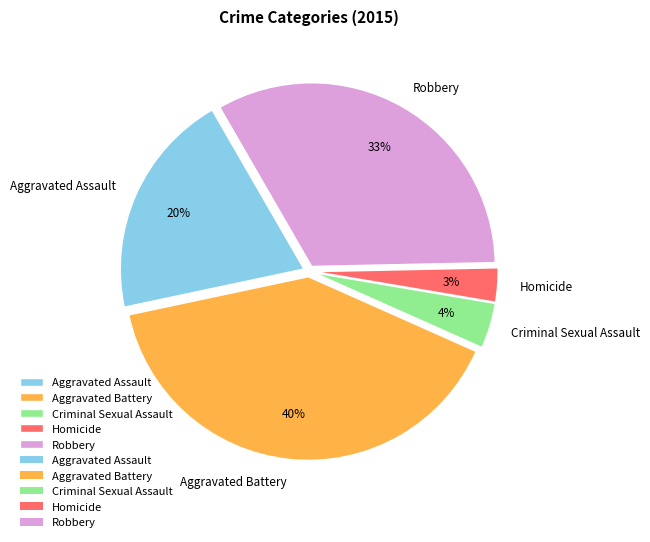

True or false: Aggravated Assault accounts for 20% of the total.

True